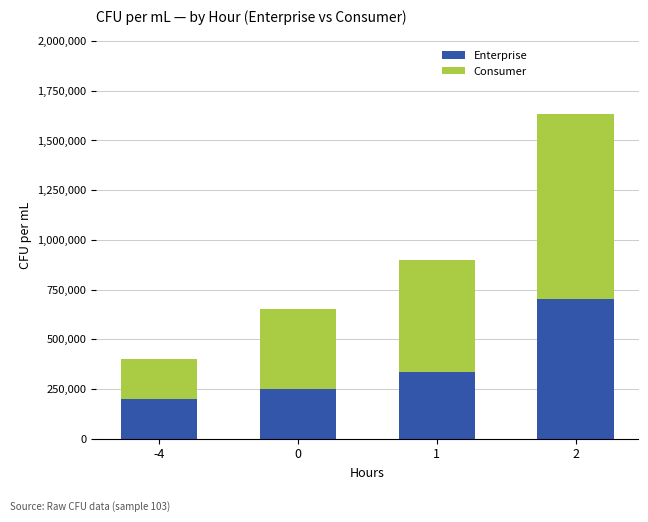

What is the average value of the Enterprise series?

370833